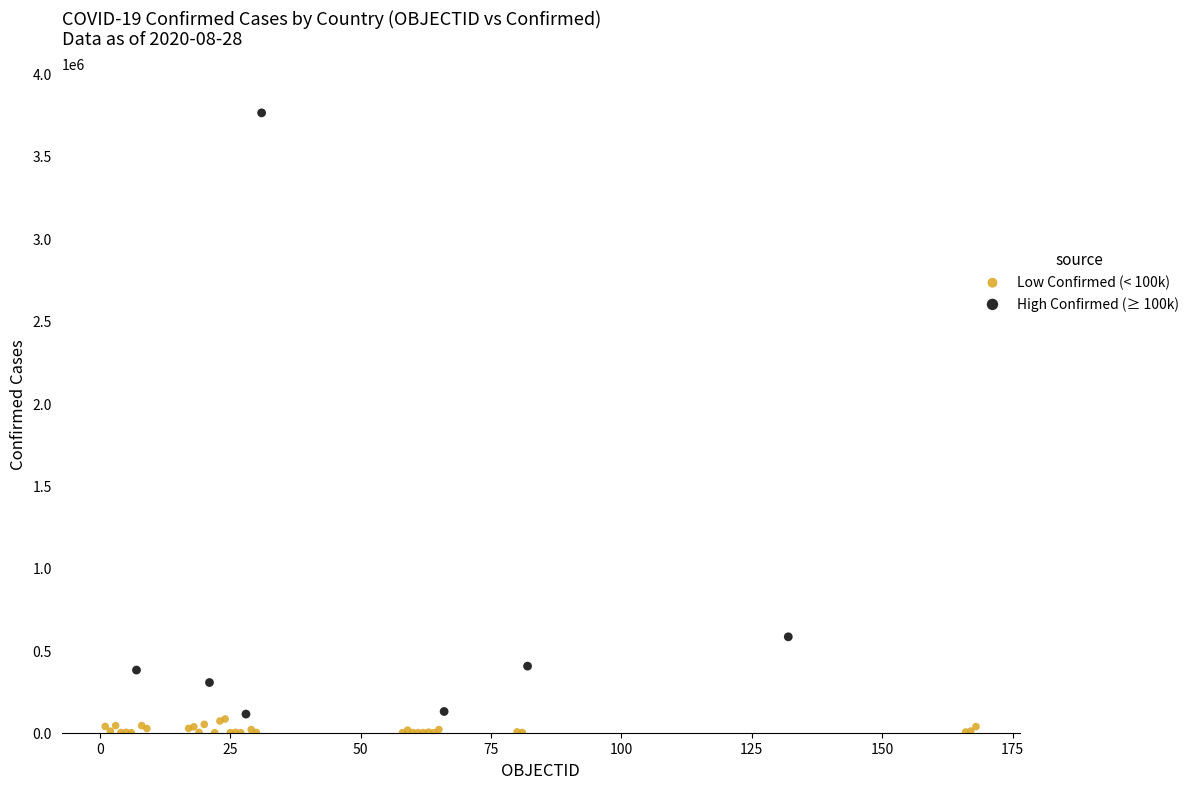

Which series reaches the maximum Y coordinate?

High Confirmed (≥ 100k)